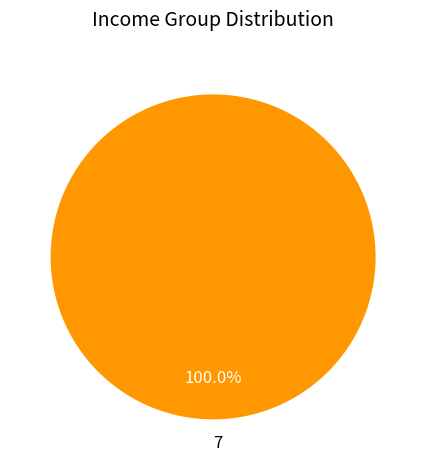

Rank the categories by value from lowest to highest.

7